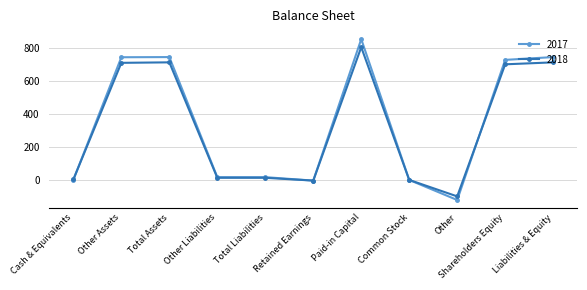

Is the value of 2017 at Paid-in Capital greater than the value of 2018 at Liabilities & Equity?

Yes